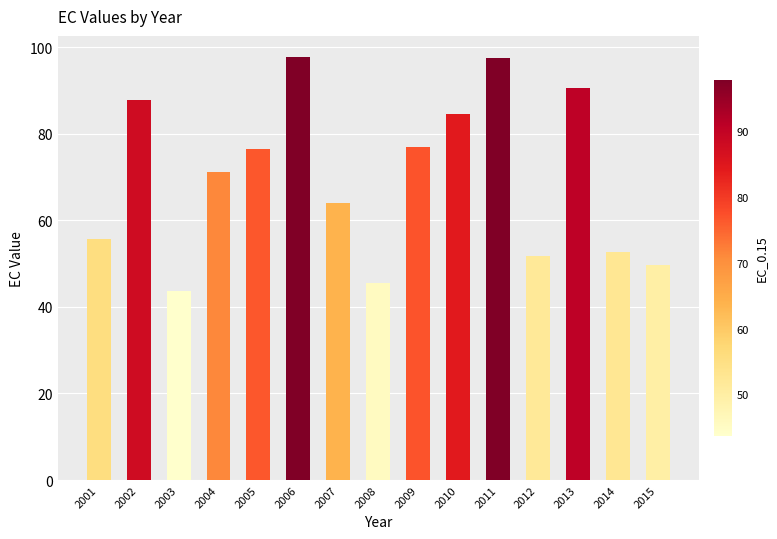

How many data points are above 71?

8